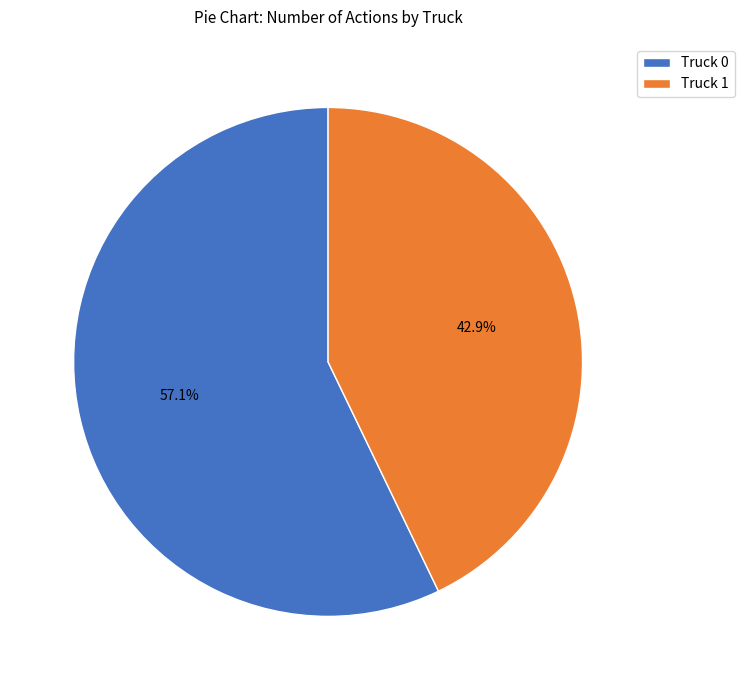

How many segments does this pie chart have?

2